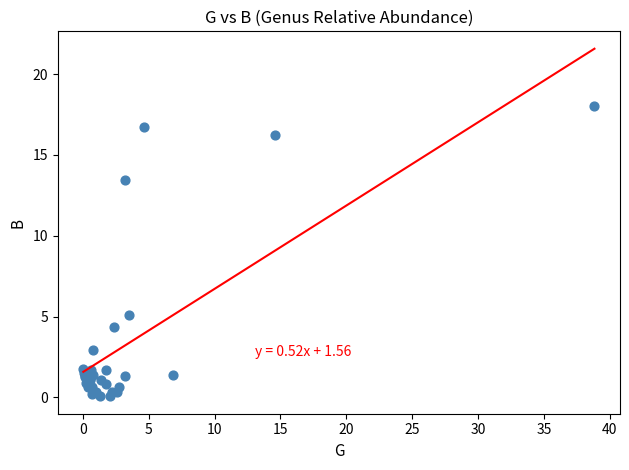

What Y value in the scatter plot is closest to 9?

5.1